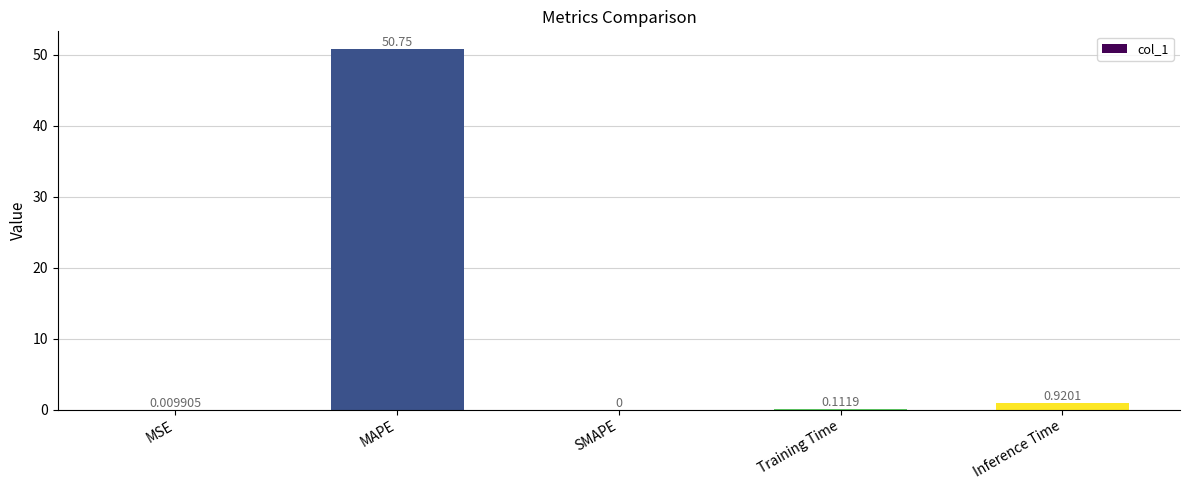

What is the greatest value displayed?

50.7